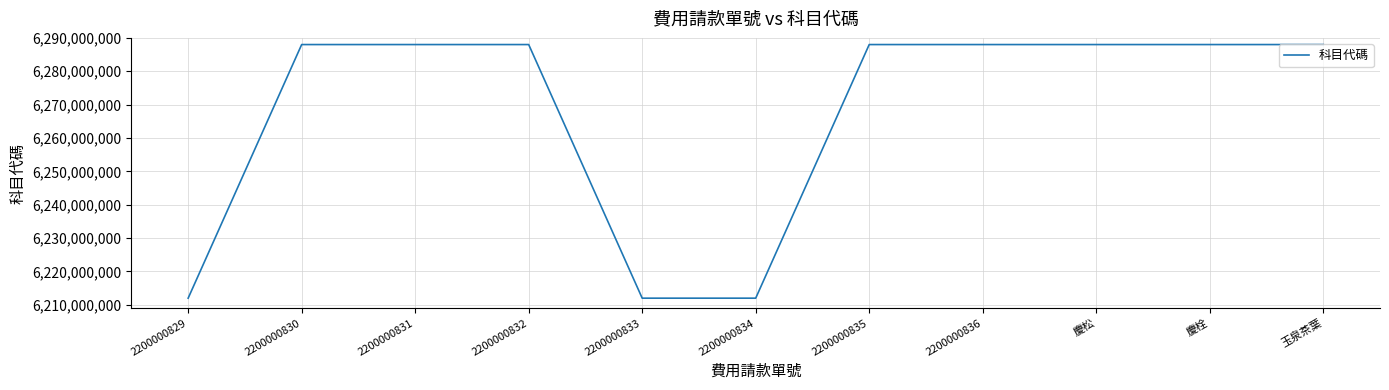

What is the greatest value displayed?

6288002000